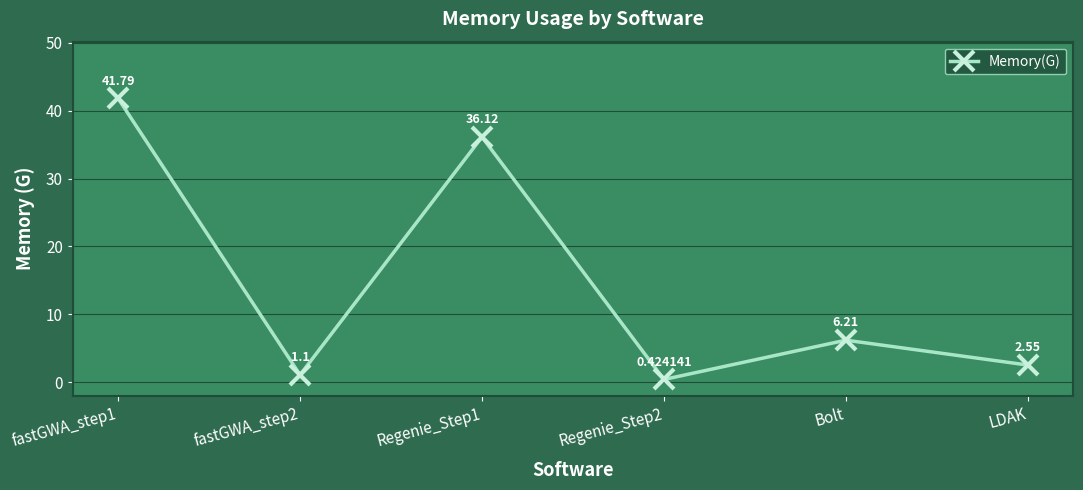

How many points are higher than both their immediate neighbors (excluding endpoints)?

2